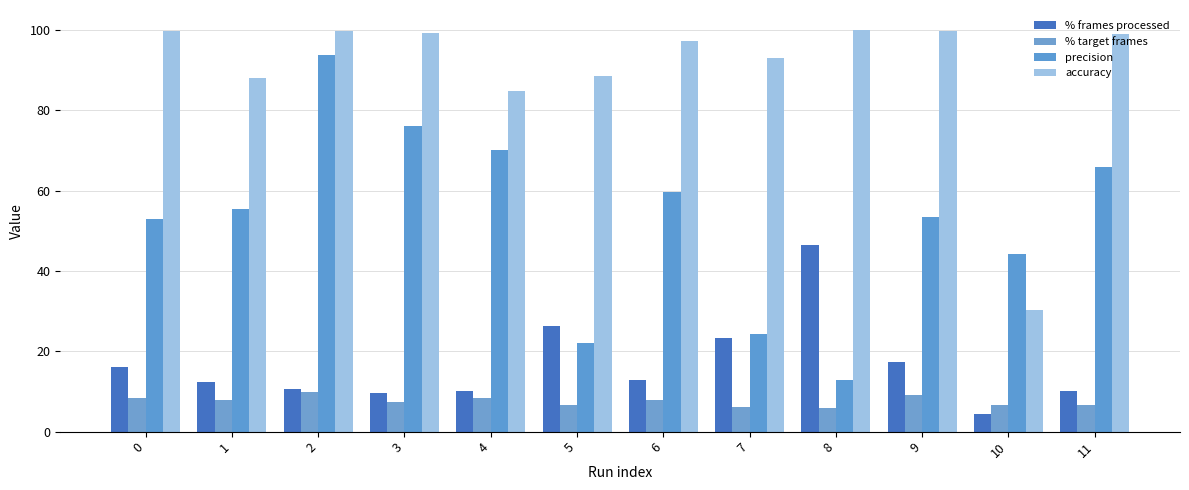

What is the average value of the accuracy series?

90.0